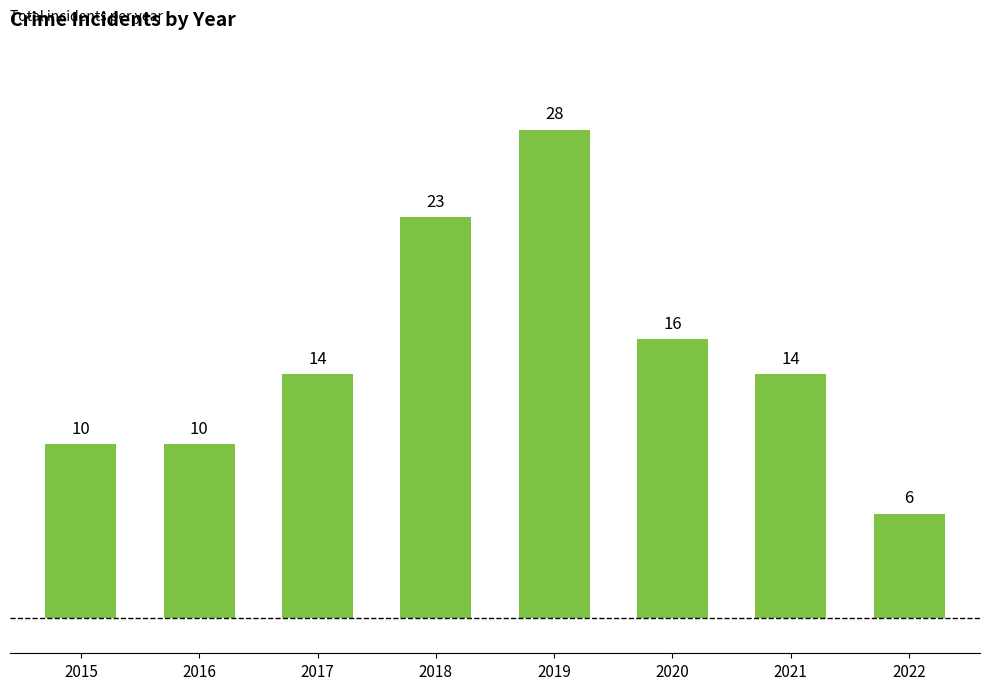

What is the difference between the values at 2022 and 2020?

10